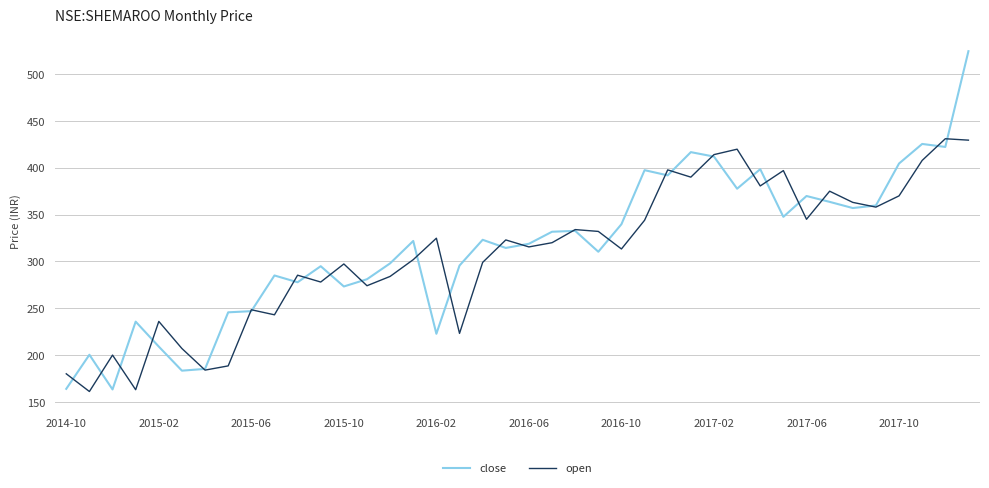

What is the highest value of the close series?

524.5